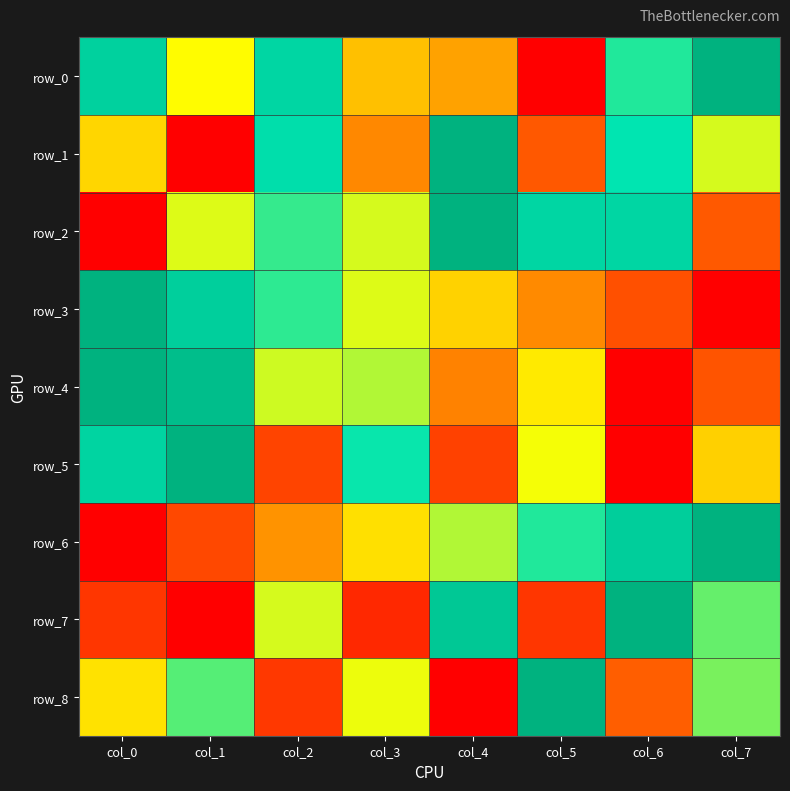

True or false: row_6 has a value of 0.1 at col_4.

False